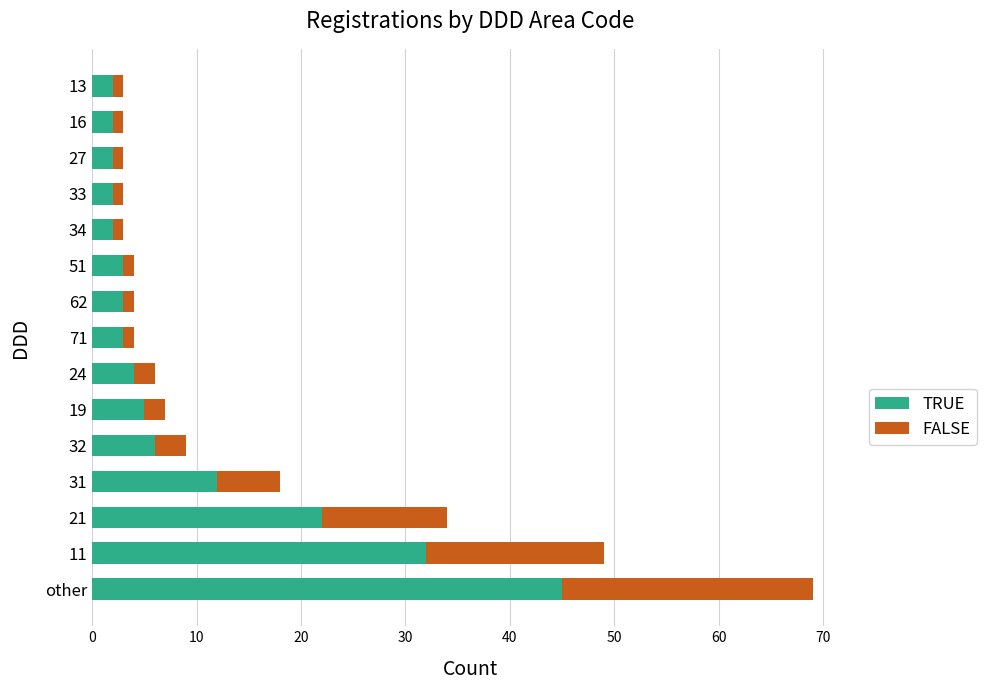

What is the sum of all TRUE values?

145